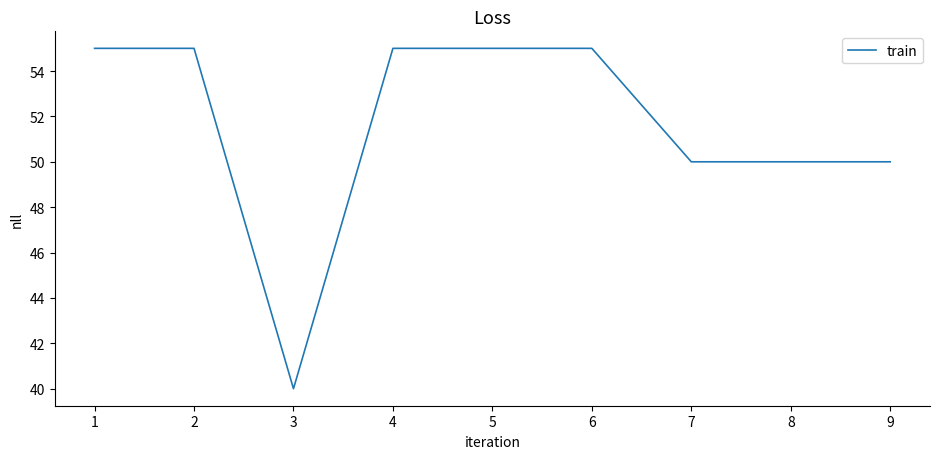

What is the difference between the values at 4 and 3?

15